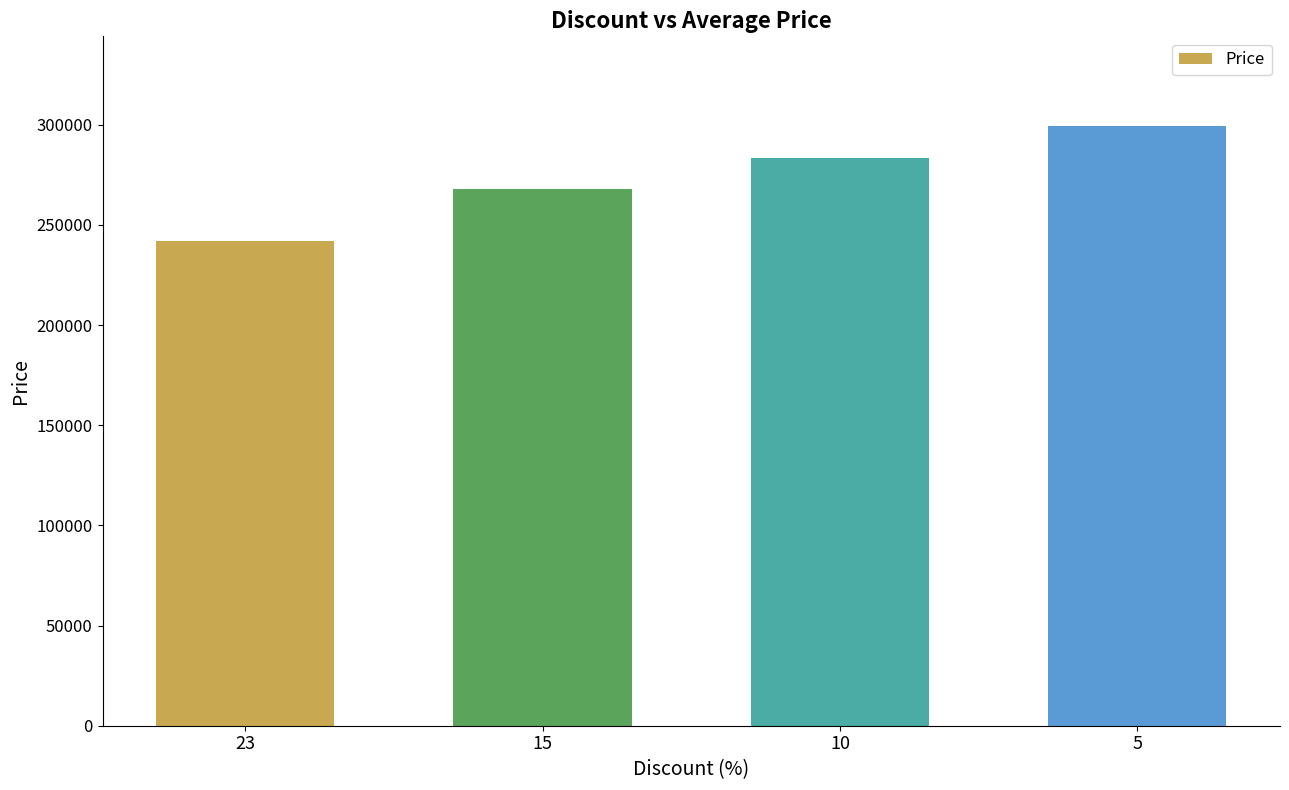

Reading left to right, extract all data points from this chart.

242000	267700	283400	299200